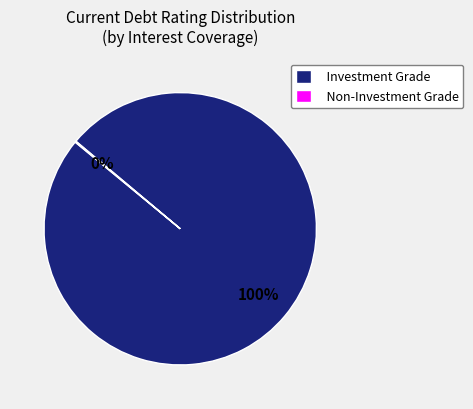

To the nearest percent, what portion does Investment Grade represent?

100%